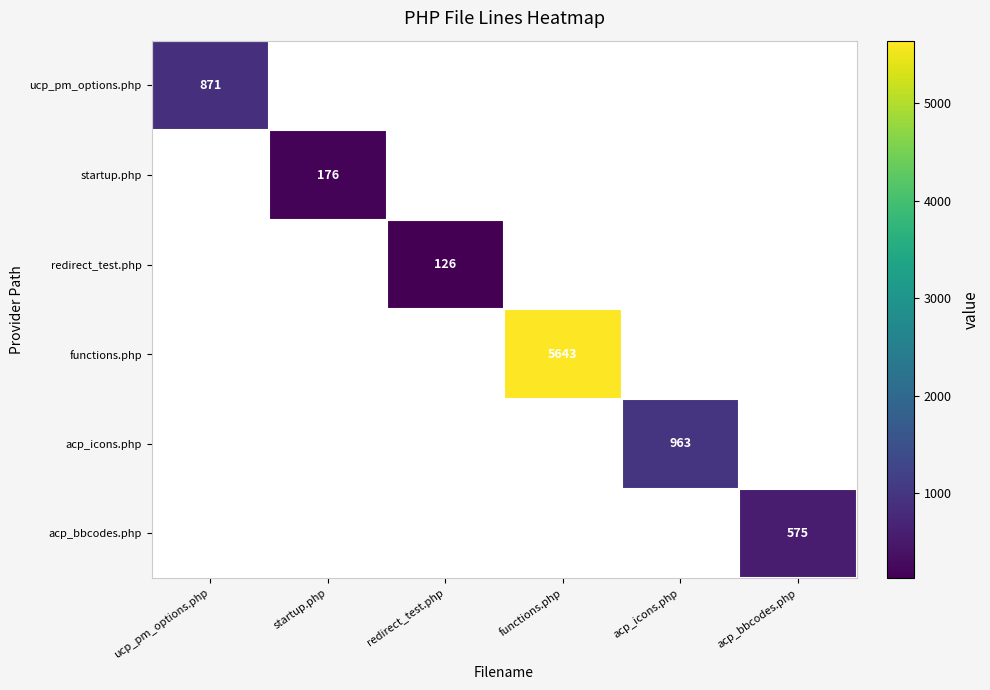

True or false: ucp_pm_options.php has a value of 1406 at ucp_pm_options.php.

False